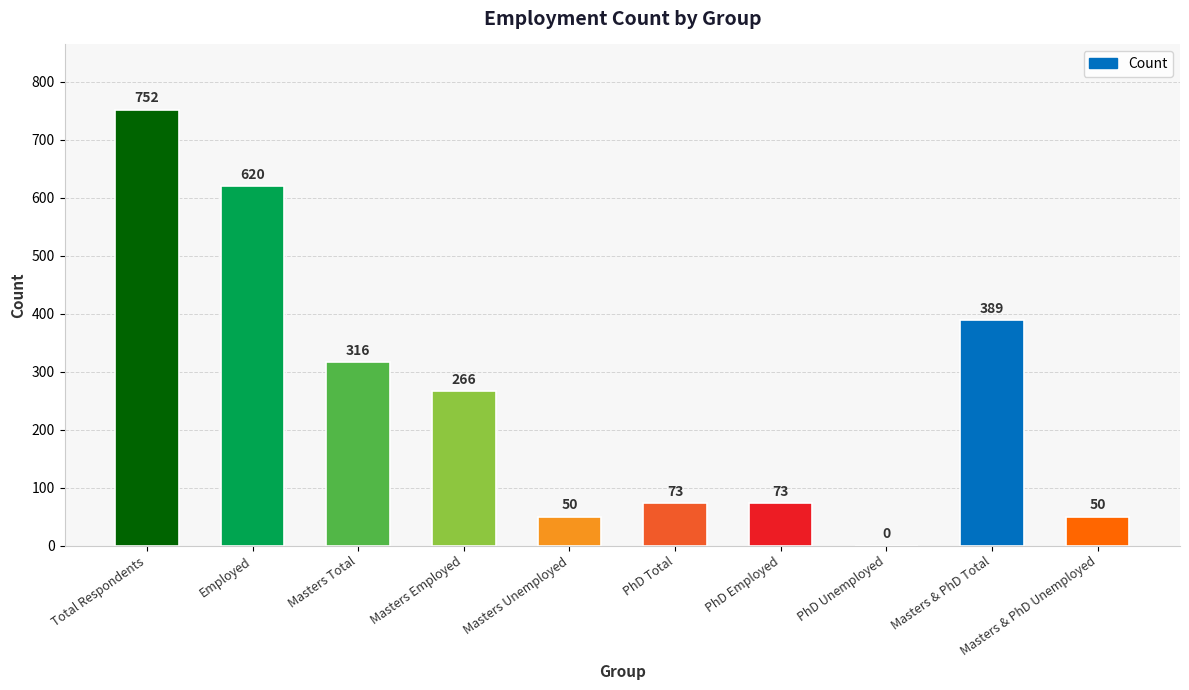

What is the change in value from Total Respondents to PhD Total?

-679